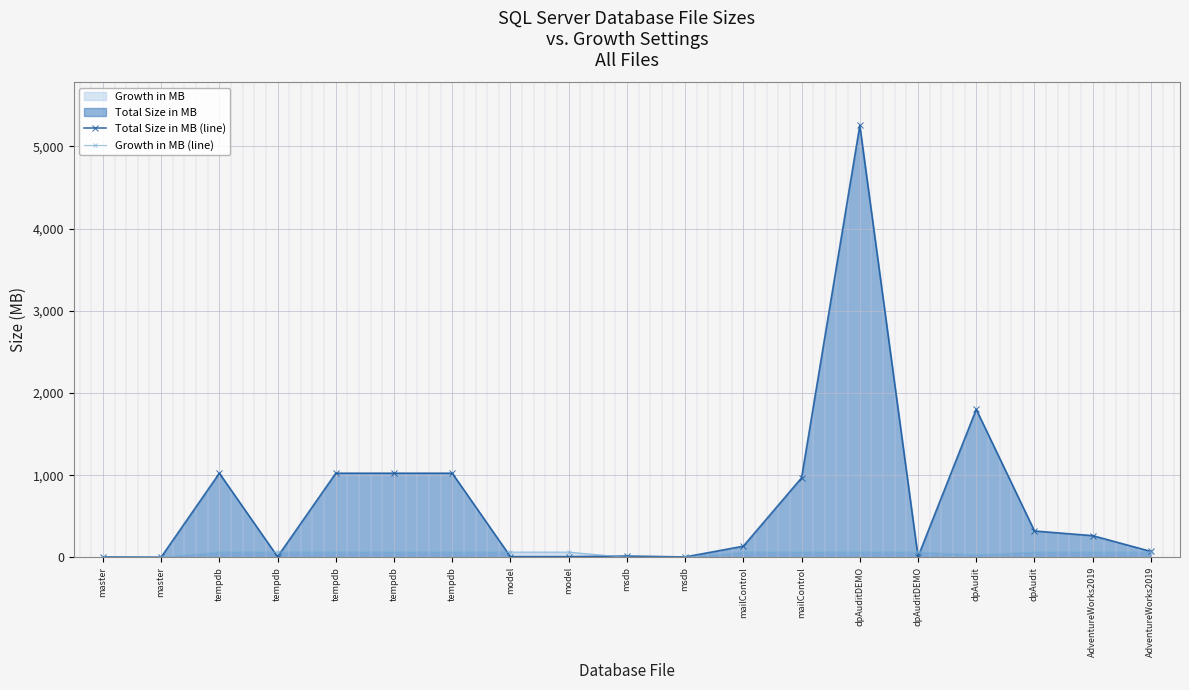

Which series has the widest spread of values?

Total Size in MB (line)